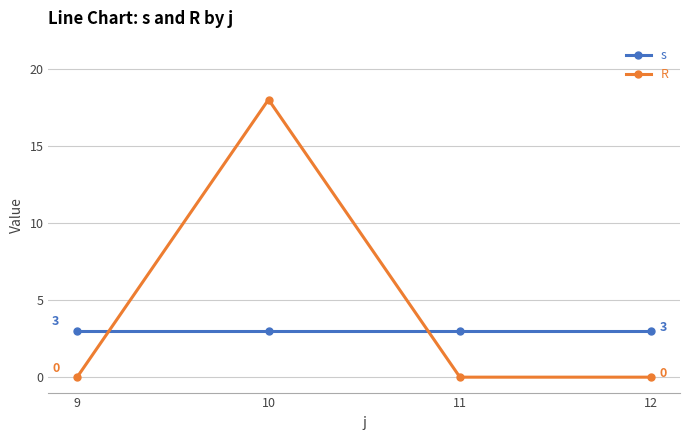

What is the difference between the highest and lowest values at 11?

3